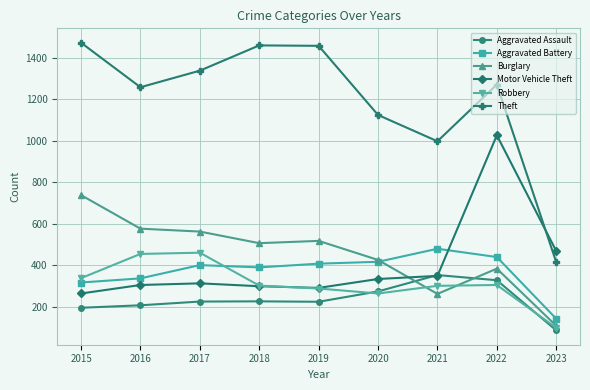

The Robbery series shows 630 at 2016. True or false?

False